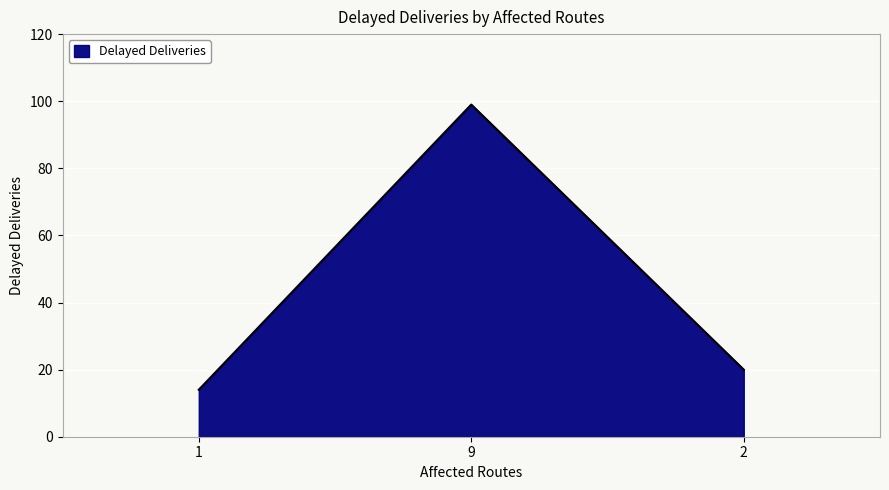

Does the chart have visible grid lines?

Yes